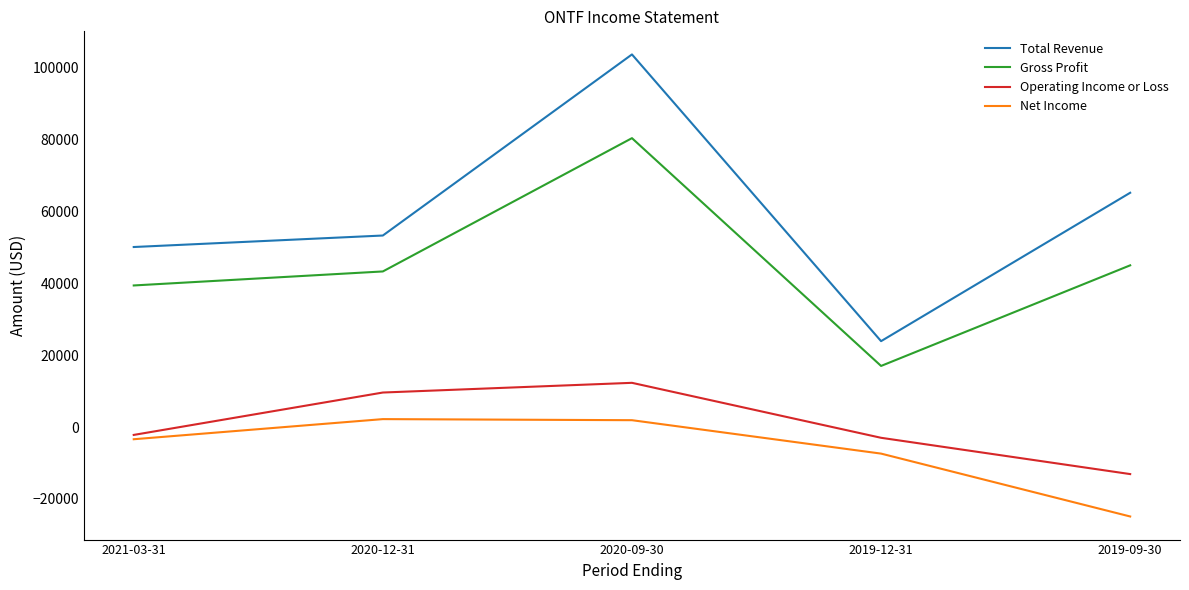

What is the lowest value of the Operating Income or Loss series?

-13100